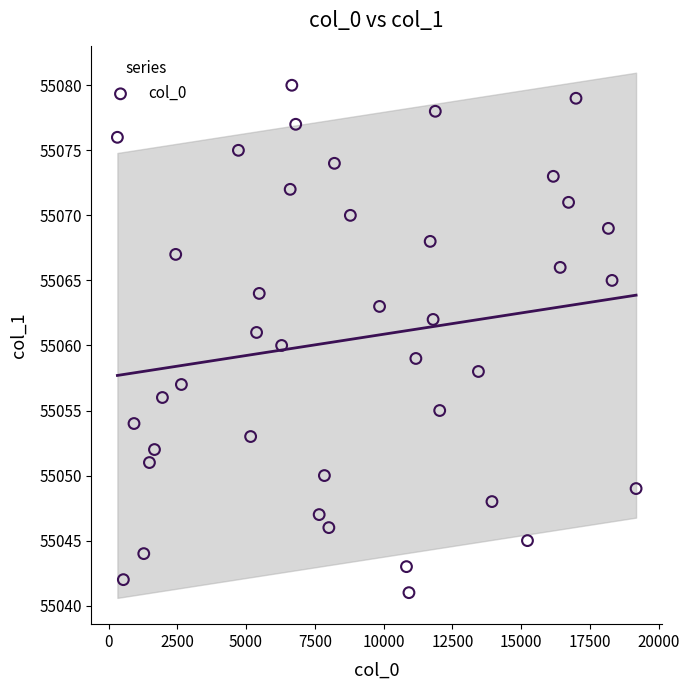

What is the range of Y values (max minus min)?

39